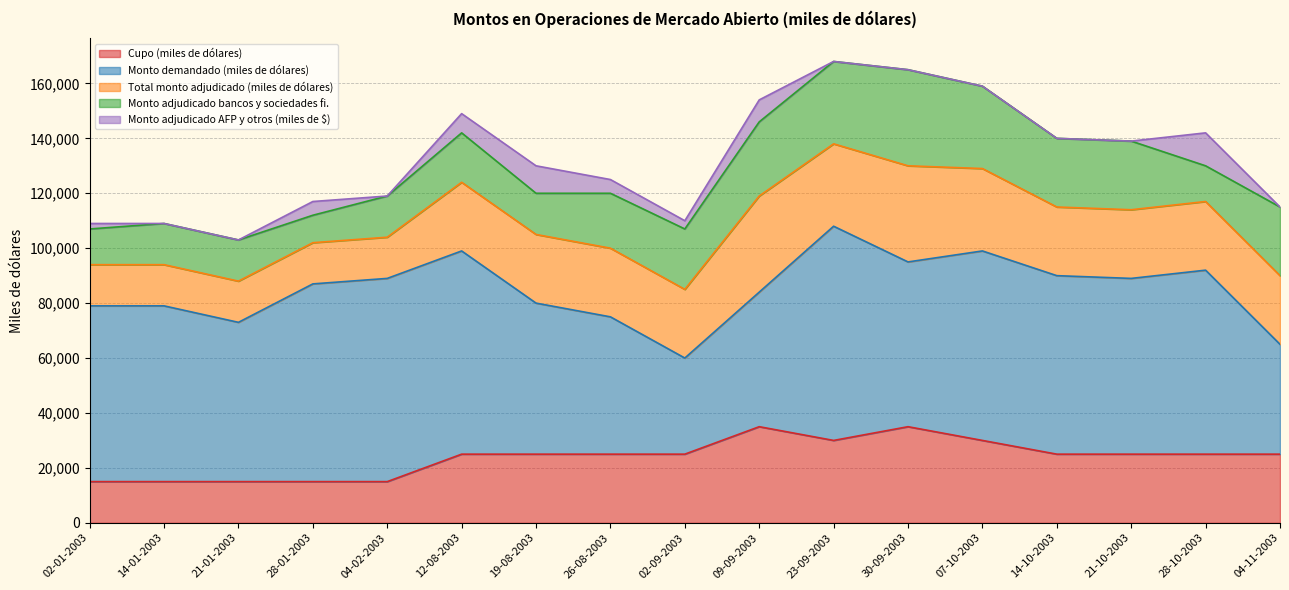

At which label does Monto adjudicado AFP y otros (miles de $) reach its peak?

28-10-2003